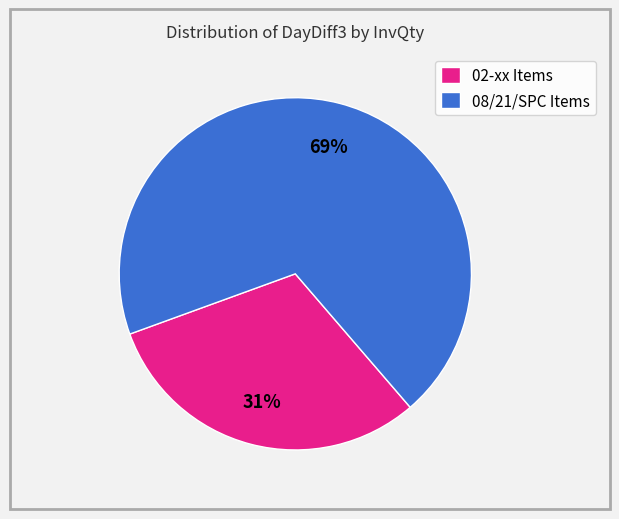

Rank the categories by value from highest to lowest.

08/21/SPC Items, 02-xx Items